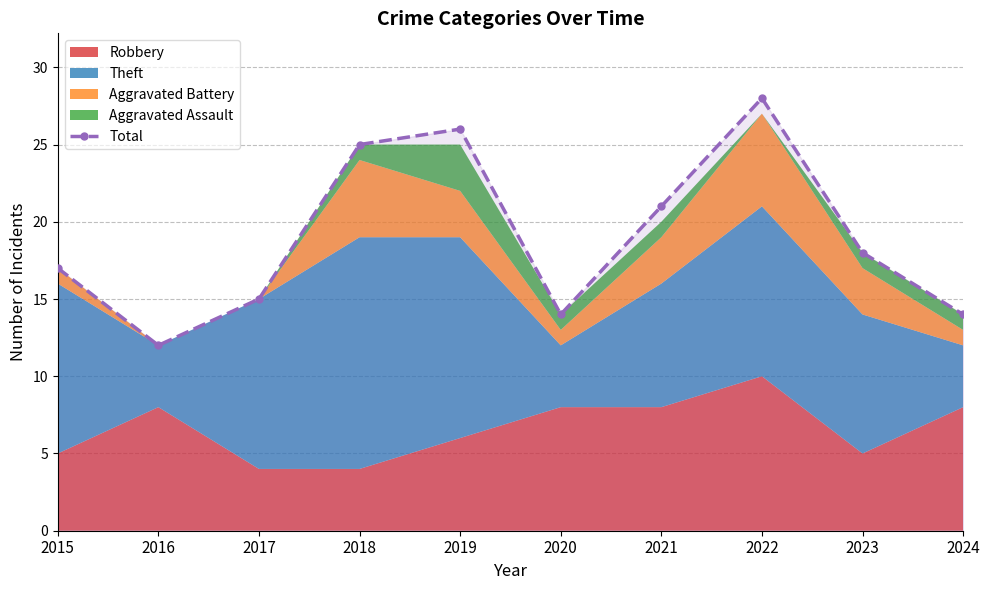

Between 2015 and 2018, which is larger?

2018